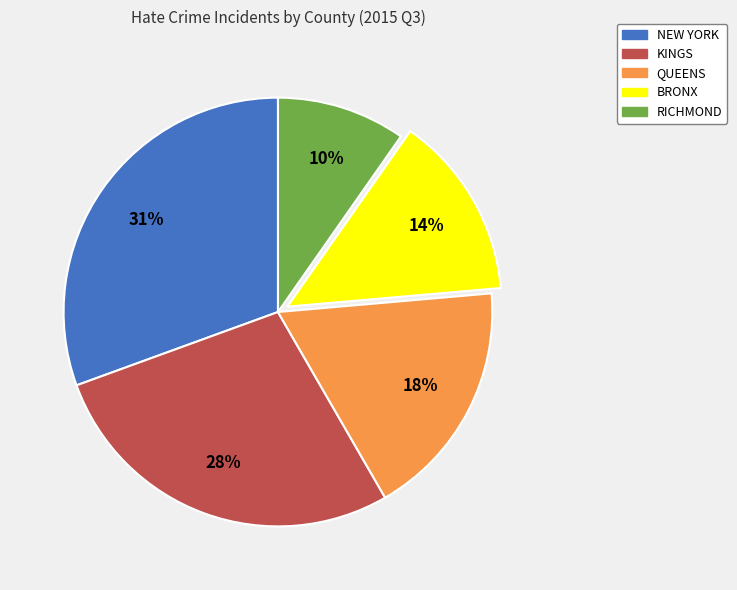

Which category has the smallest portion of the pie?

RICHMOND